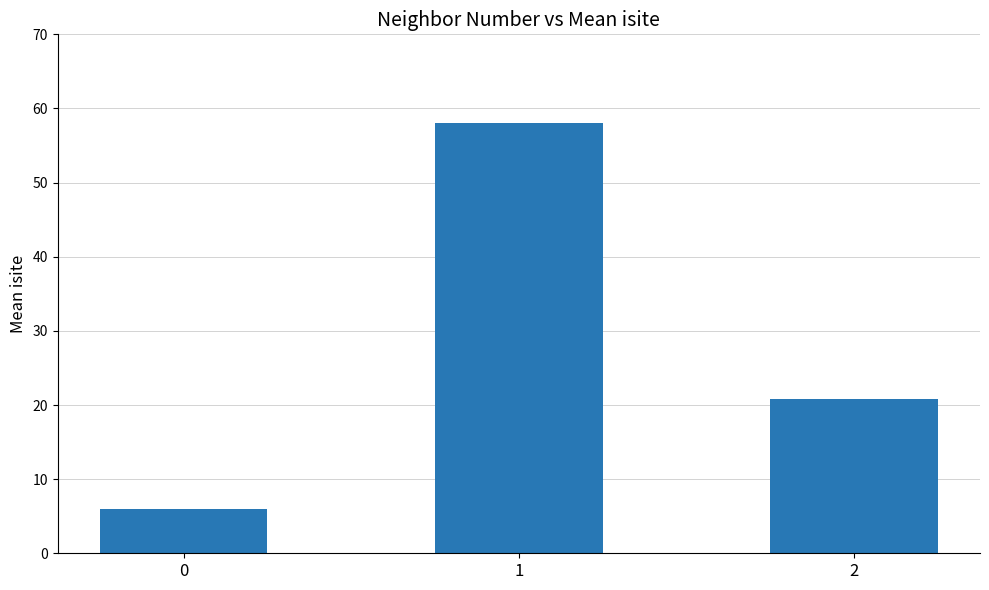

What is the difference between the maximum and minimum values?

52.0